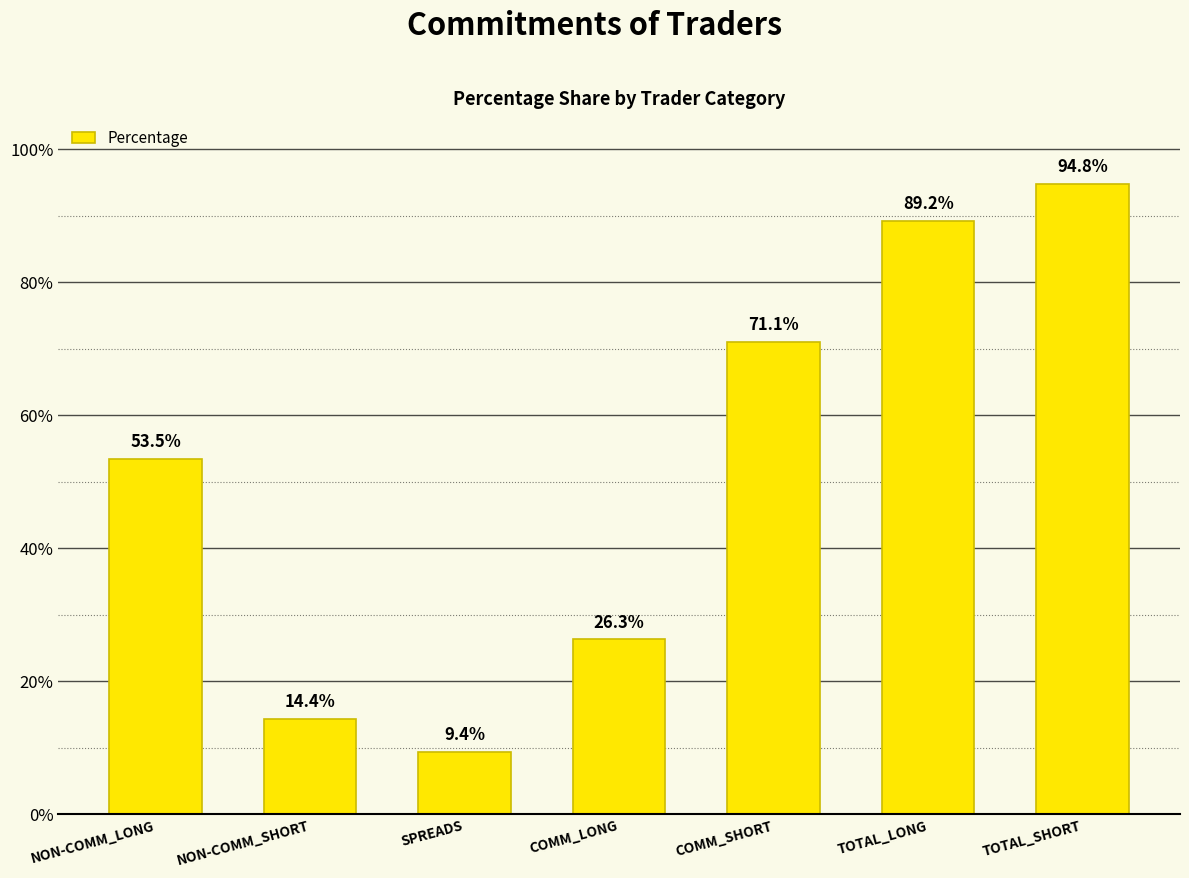

What is the difference between the values at TOTAL_LONG and SPREADS?

79.8